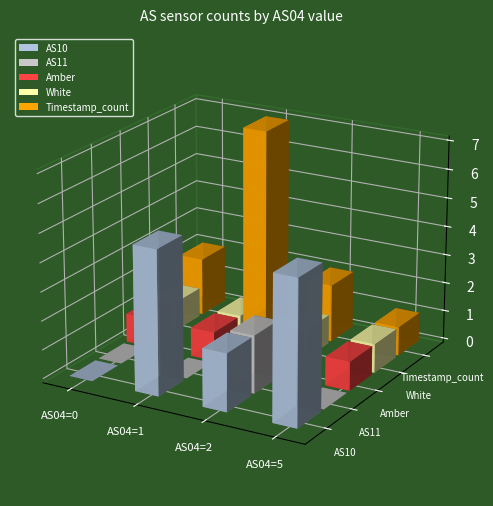

How many AS11 values are between 0 and 2?

4